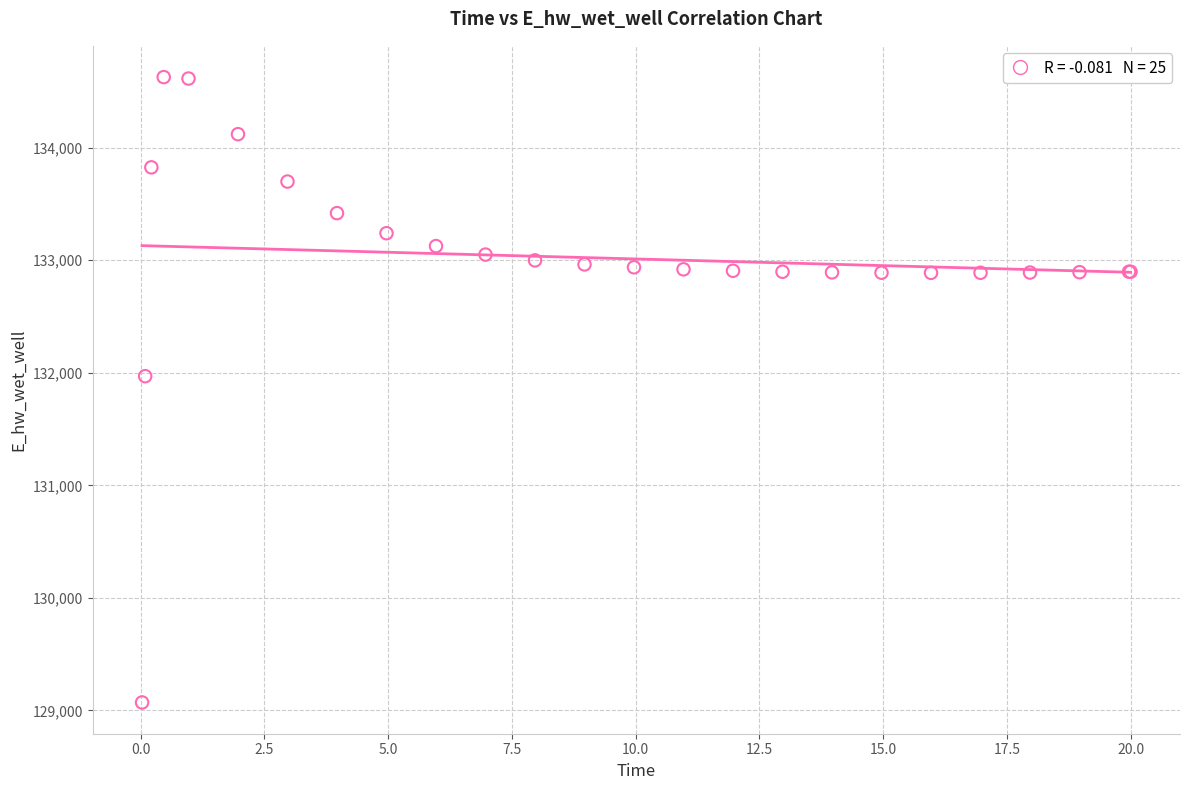

What Y value in the scatter plot is closest to 131849?

131970.0